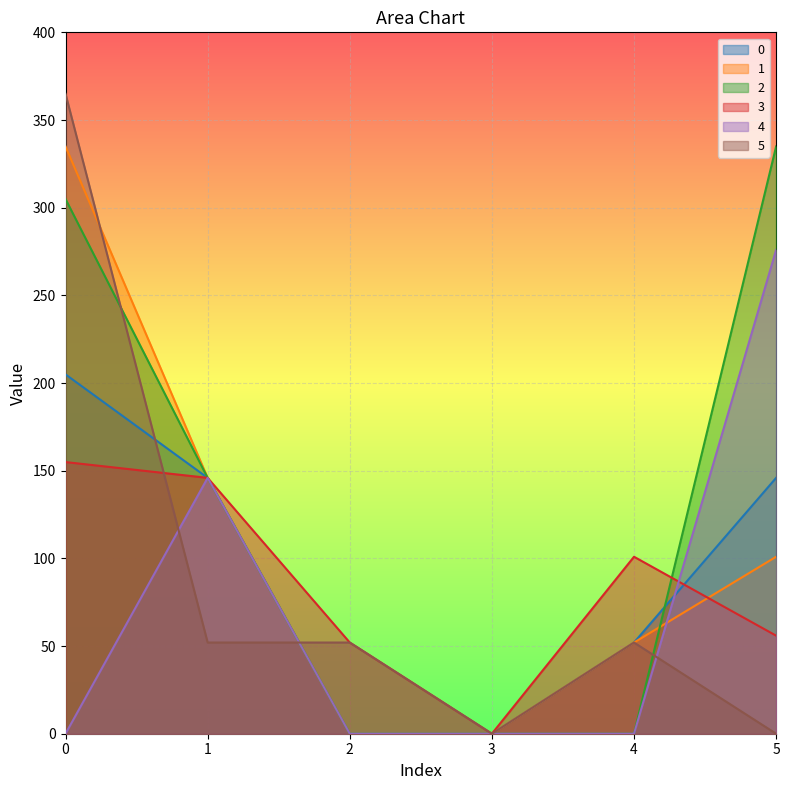

Reading right to left, list all the values displayed in this chart.

0: 5=145.9	4=52.0	3=0.0	2=0.0	1=145.9	0=204.9
1: 5=100.9	4=52.0	3=0.0	2=0.0	1=145.9	0=334.9
2: 5=334.9	4=0.0	3=0.0	2=0.0	1=145.9	0=304.9
3: 5=55.9	4=100.9	3=0.0	2=52.0	1=145.9	0=154.9
4: 5=275.9	4=0.0	3=0.0	2=0.0	1=145.9	0=0.0
5: 5=0.0	4=52.0	3=0.0	2=52.0	1=52.0	0=364.9